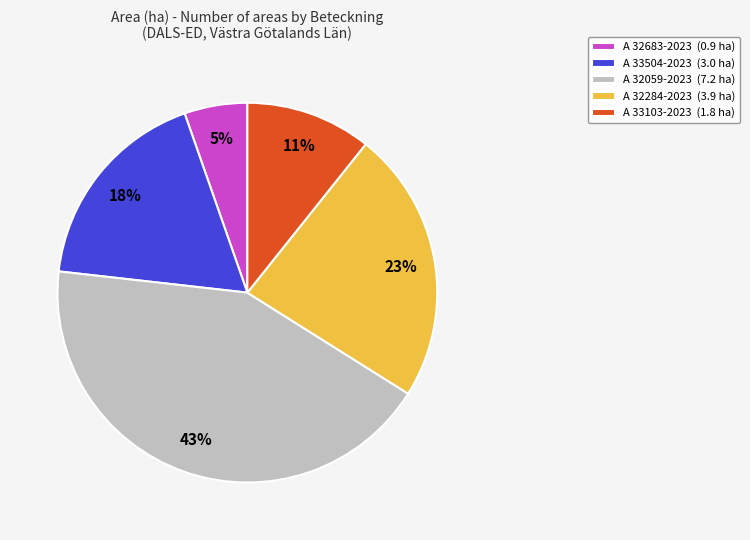

Is the sum of A 32059-2023 (7.2 ha) and A 32284-2023 (3.9 ha) greater than half?

Yes